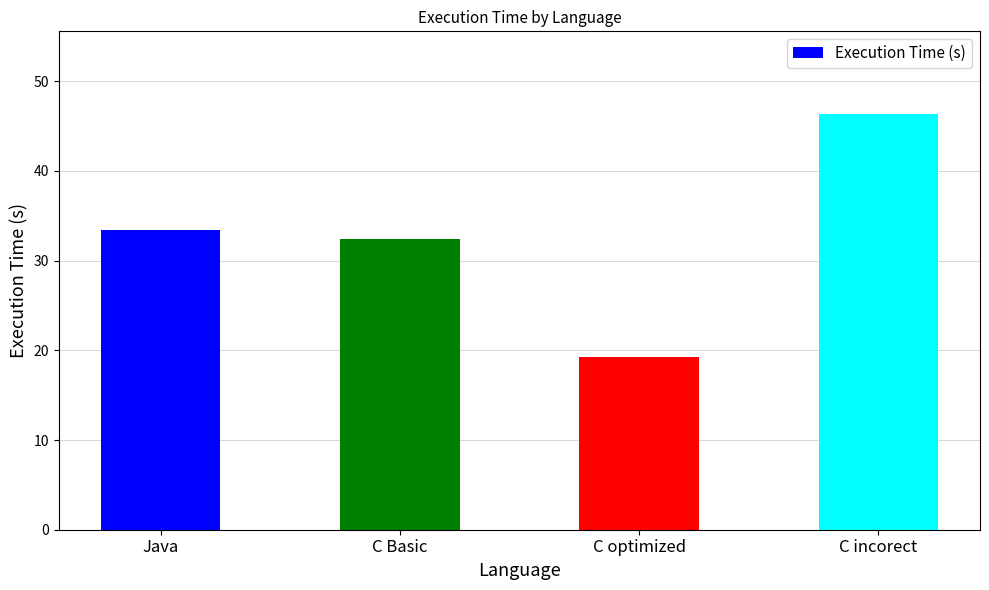

Rank the categories by value from highest to lowest.

C incorect, Java, C Basic, C optimized